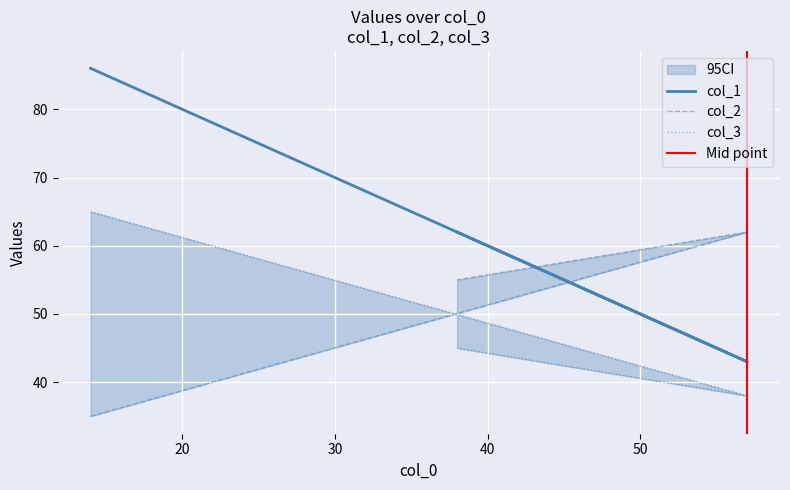

How many data points in col_3 are less than 45?

1